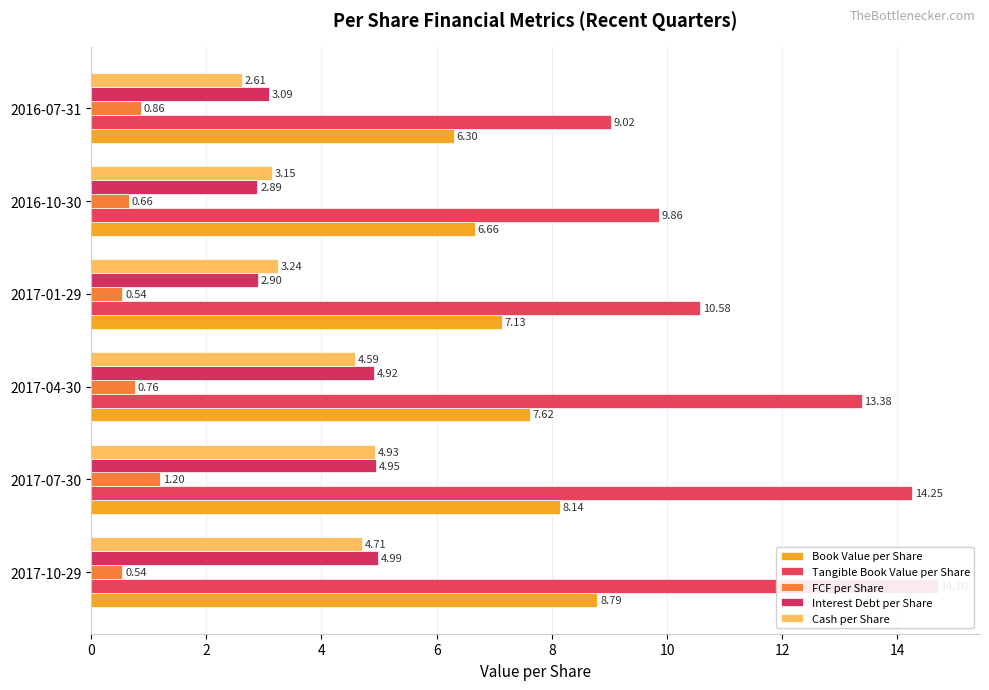

The Cash per Share series shows 7.1 at 2017-04-30. True or false?

False